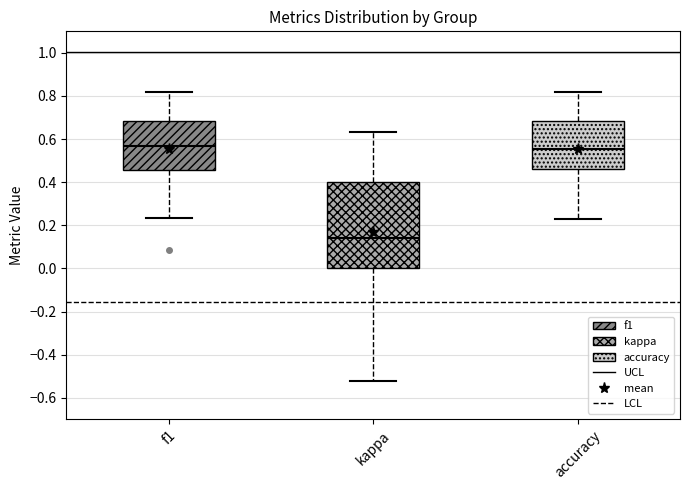

Which box is the tallest, from its lower edge to its upper edge?

kappa